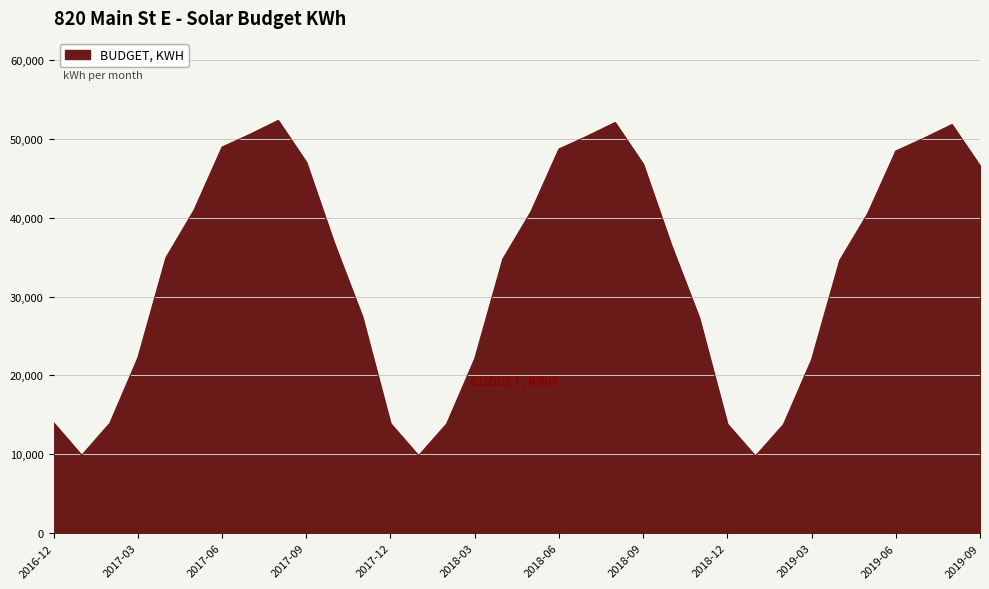

What is the minimum value shown in the chart?

9776.9